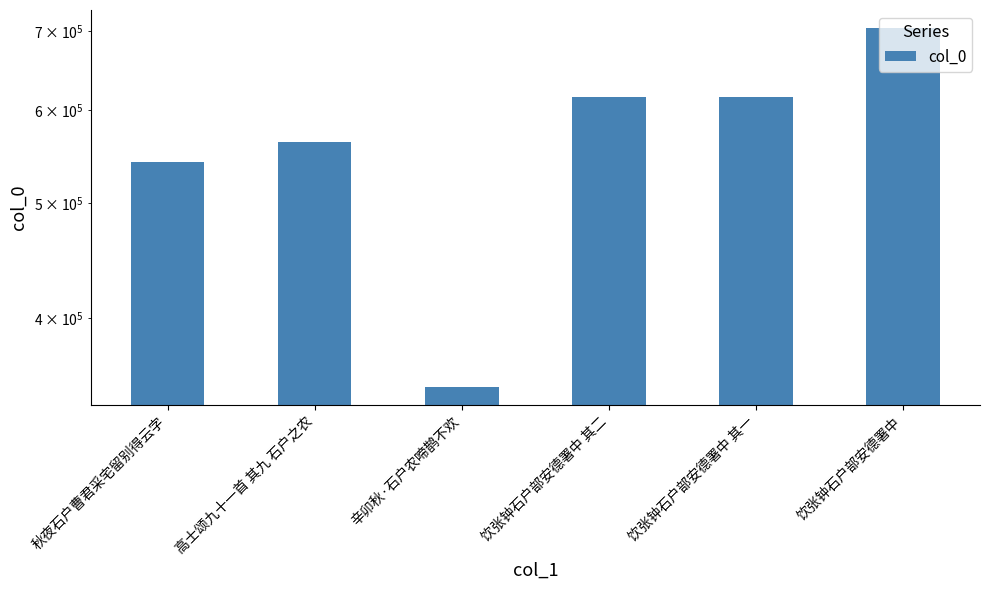

List the labels in order of value, largest first.

饮张钟石户部安德署中, 饮张钟石户部安德署中 其二, 饮张钟石户部安德署中 其一, 高士颂九十一首 其九 石户之农, 秋夜石户曹君采宅留别得云字, 辛卯秋·石户农啼鹊不欢